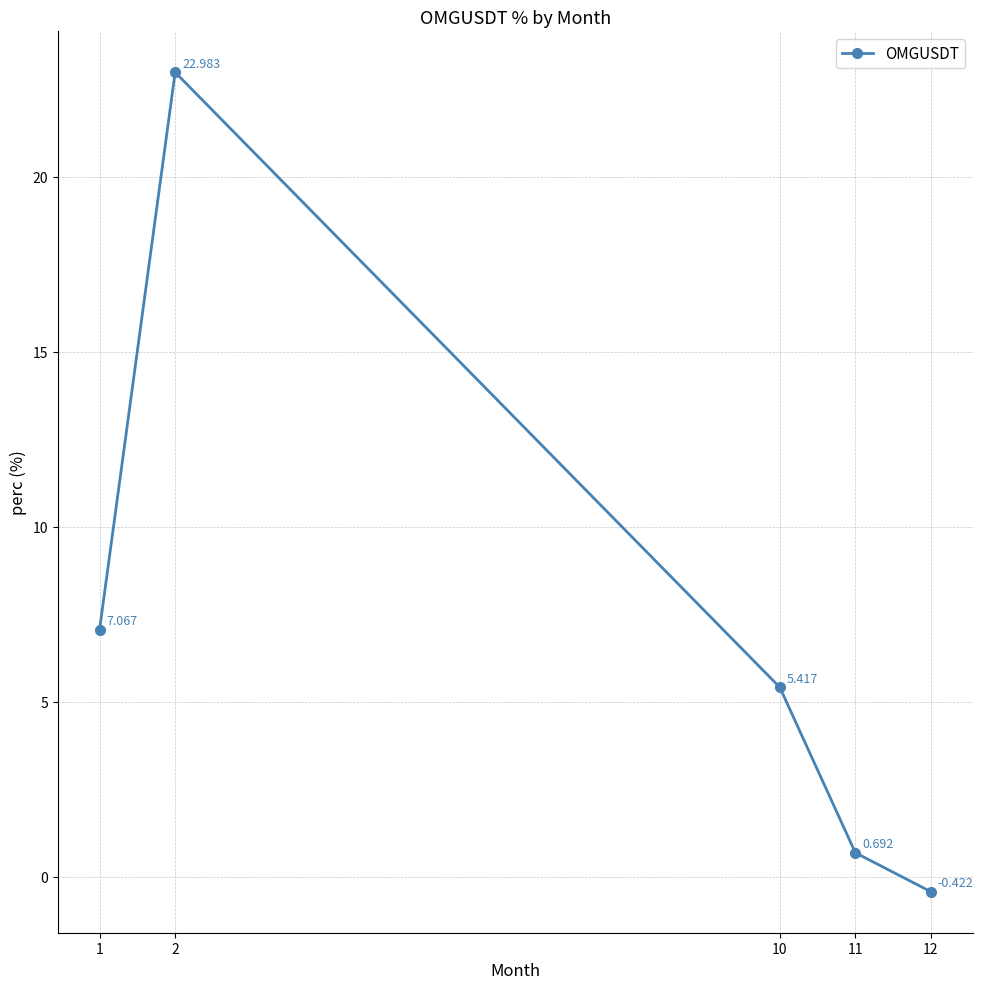

How many points are higher than both their immediate neighbors (excluding endpoints)?

1